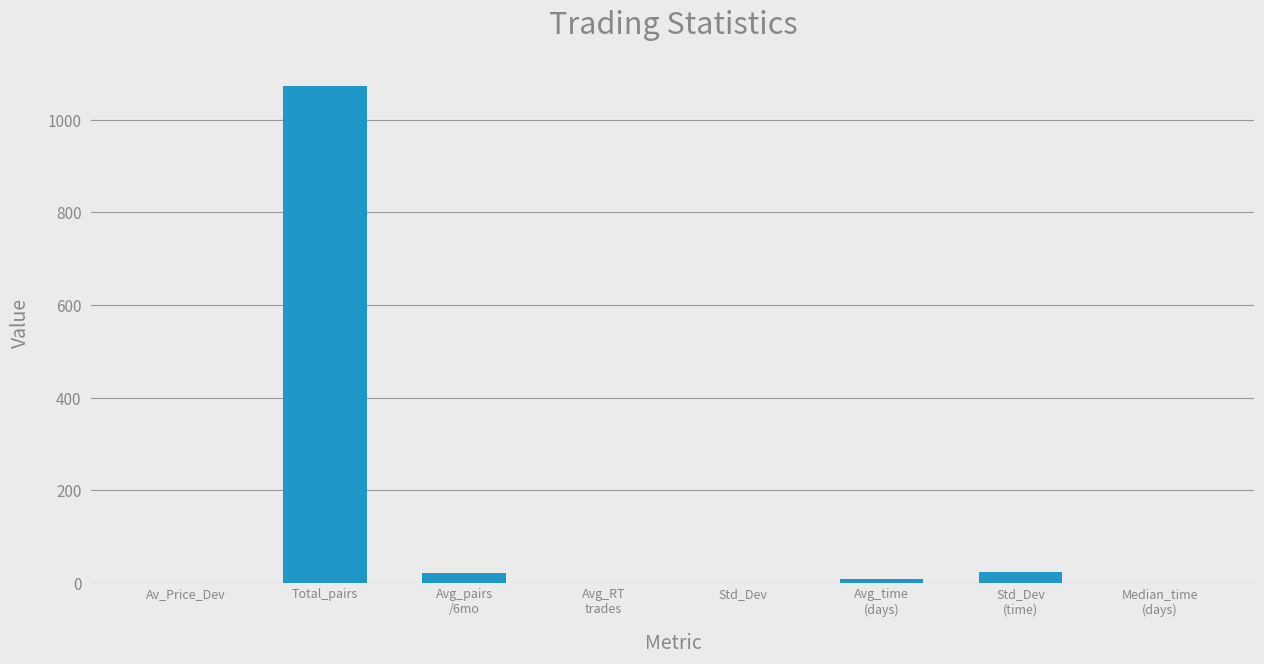

What is the greatest value displayed?

1072.0